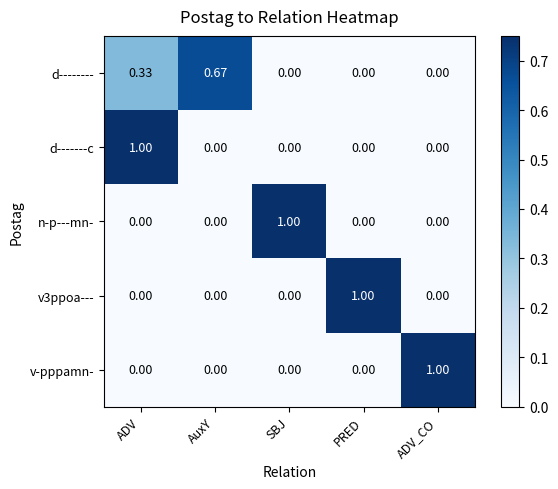

What is the spread (max minus min) of values at PRED?

1.0